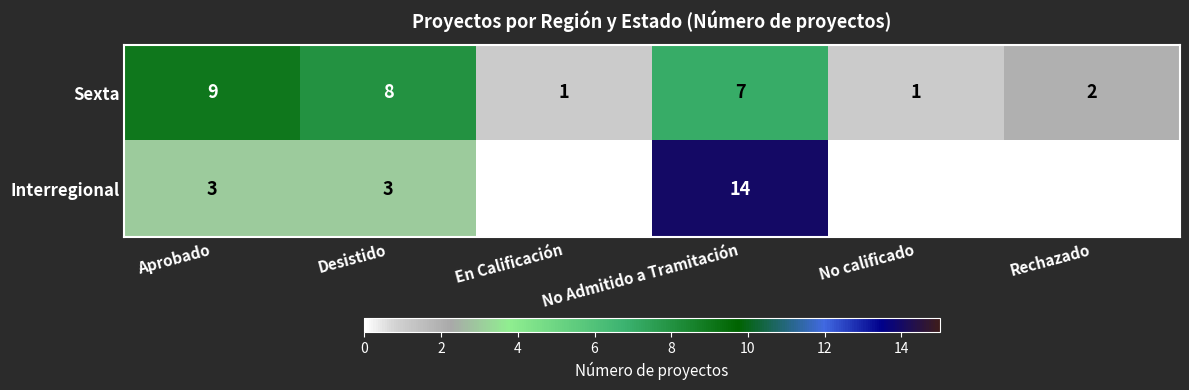

Where does the Sexta series first go above 7?

Aprobado